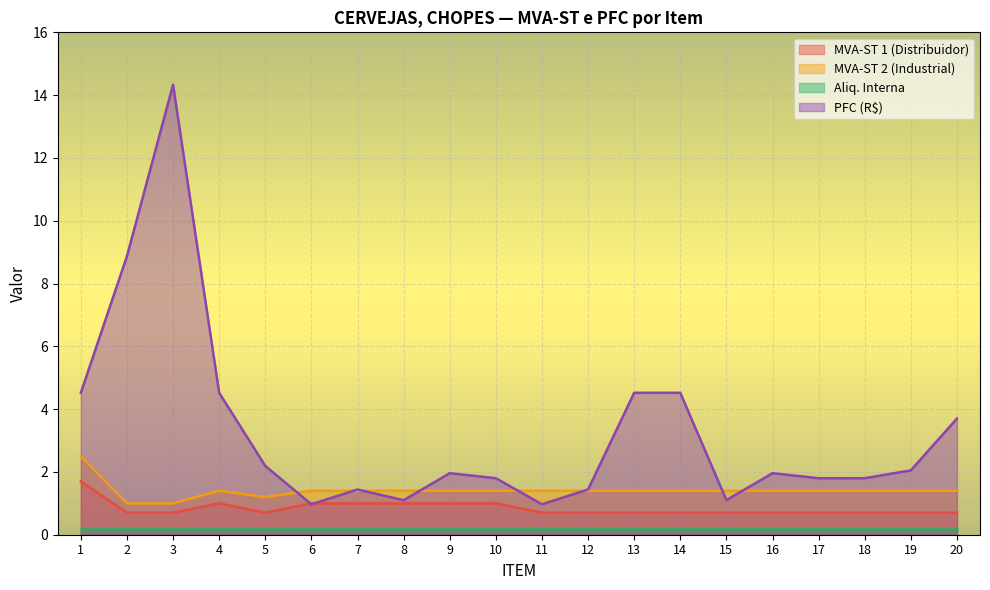

What is the average value of the PFC (R$) series?

3.3